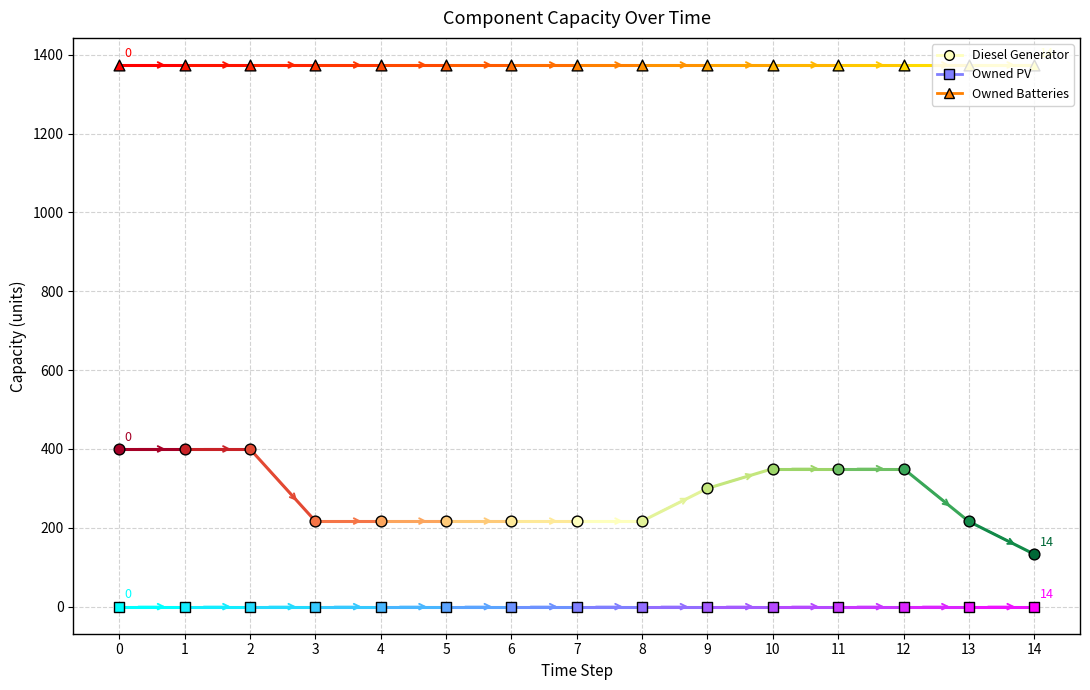

Is the value of Owned Batteries at 1 greater than the value of Diesel Generator at 1?

Yes